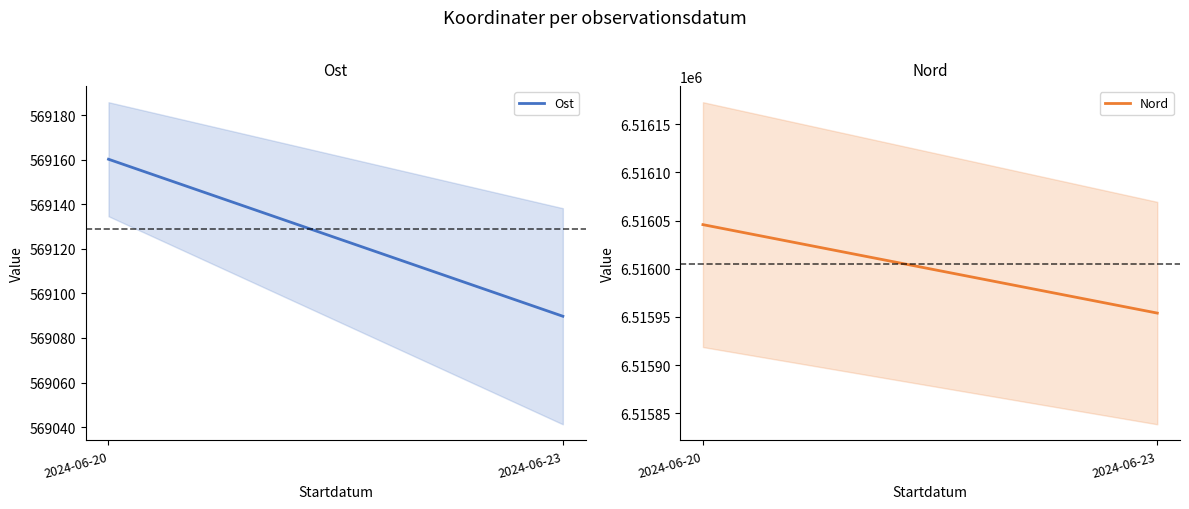

Is the value of Nord at 2024-06-20 greater than the value of Ost at 2024-06-23?

Yes